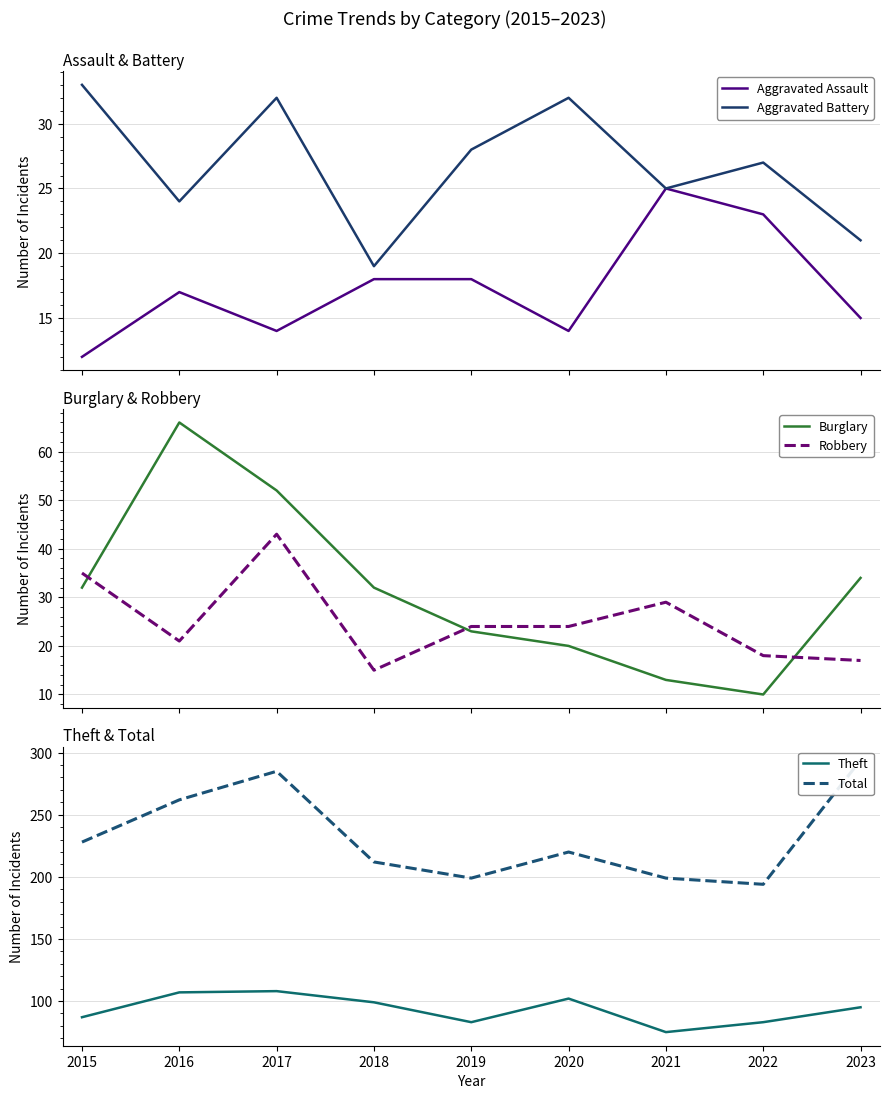

How many interior local valleys does the Theft series have?

2